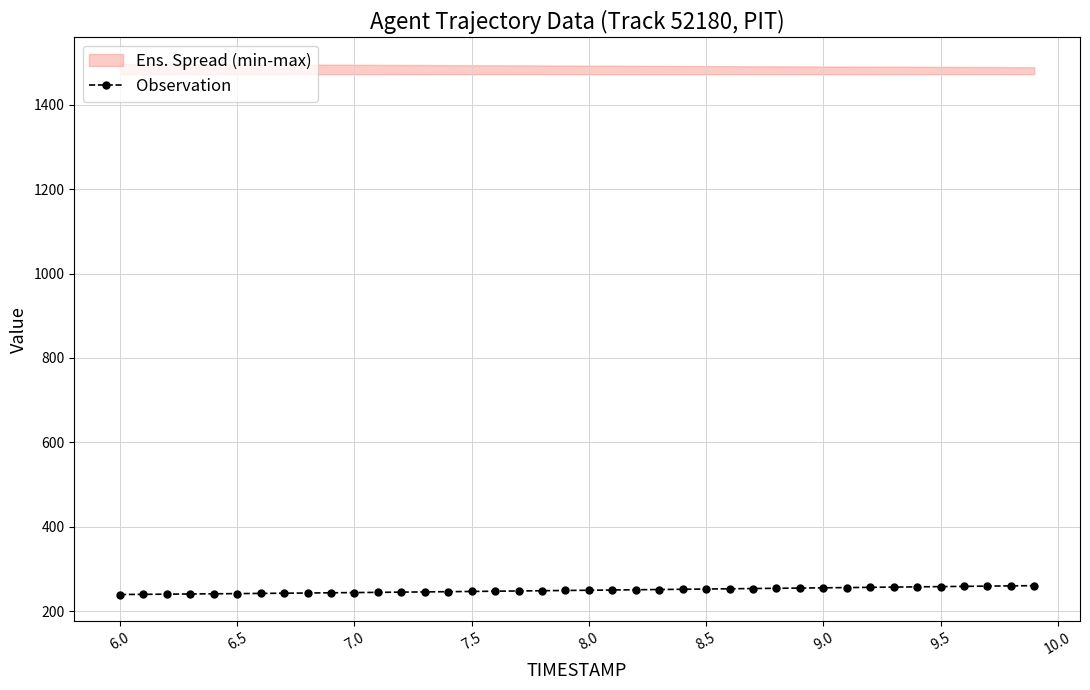

What is the lowest value of the Observation series?

239.4